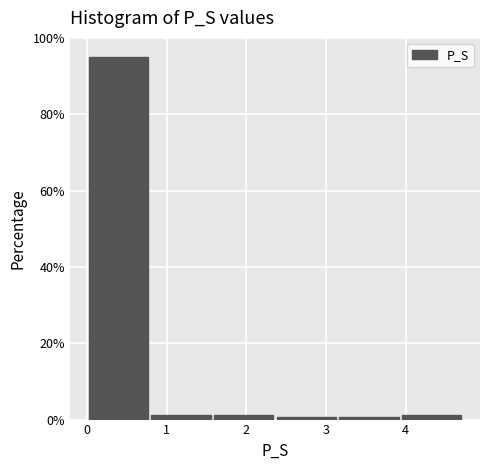

What is the height of the bar covering 0.0 to 0.8 on the x-axis? Neither the bar edges nor the heights are printed on the chart, so give them approximately, as read against the axes.

96